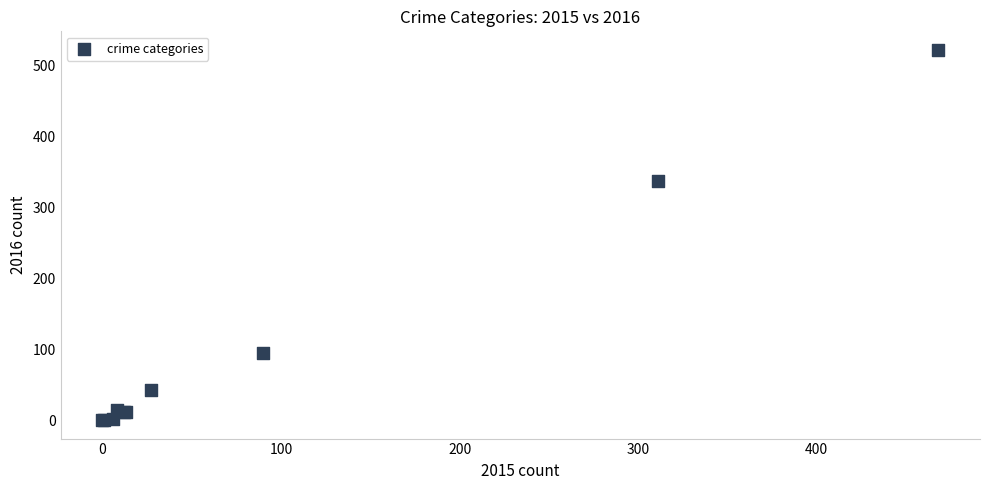

What Y value in the scatter plot is closest to 261?

337